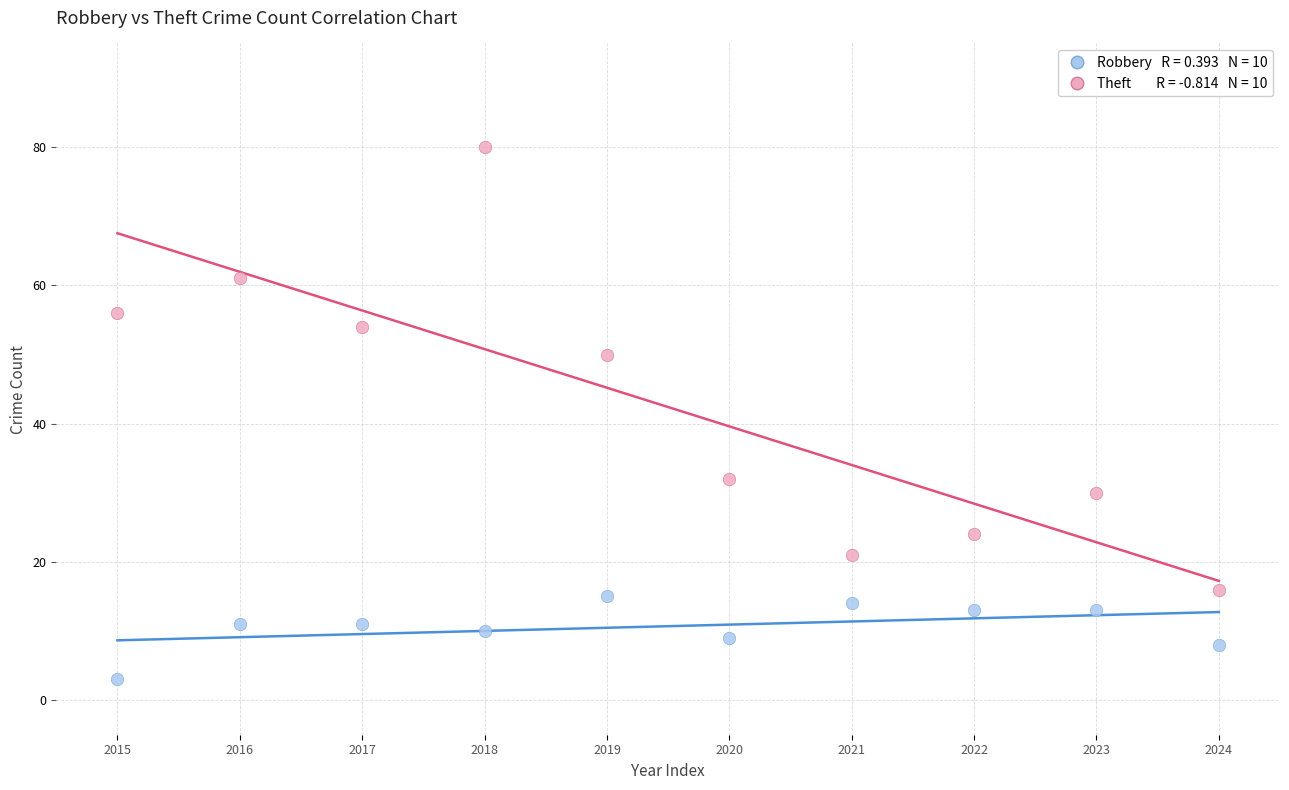

Across all data points, what is the range of Y values (max minus min)?

77